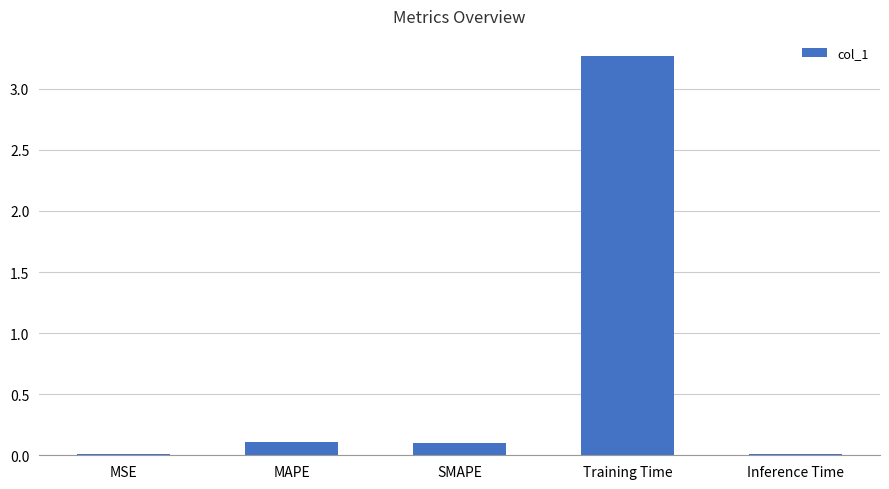

What is the sum of all values?

3.5